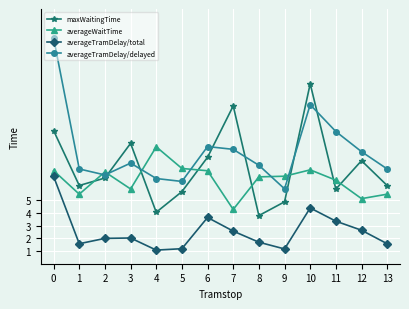

Does the chart display data point markers on the line(s)?

Yes